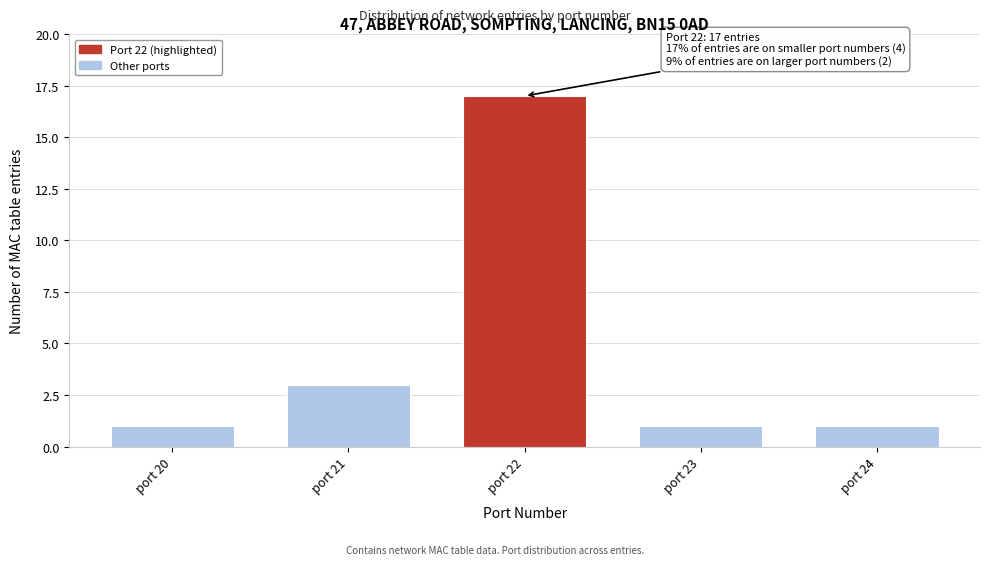

Reading left to right, list all the values displayed in this chart.

1	3	17	1	1